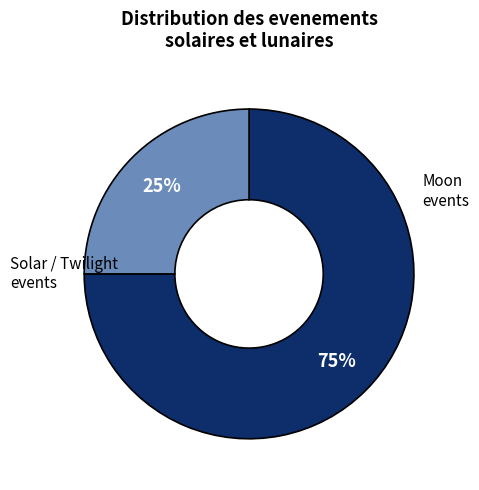

Is there any slice that represents more than half of the pie?

Yes